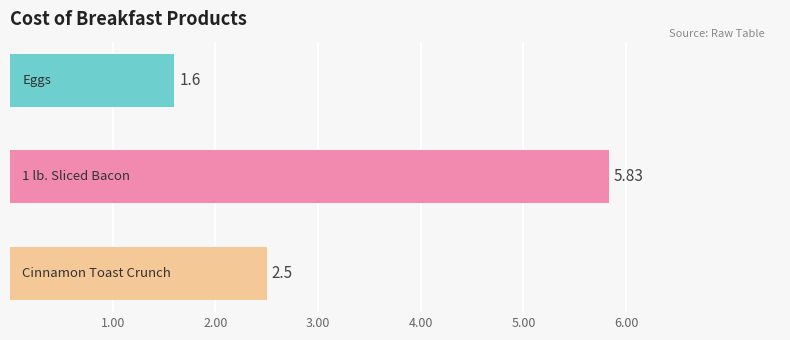

What is the difference between the maximum and minimum values?

4.2